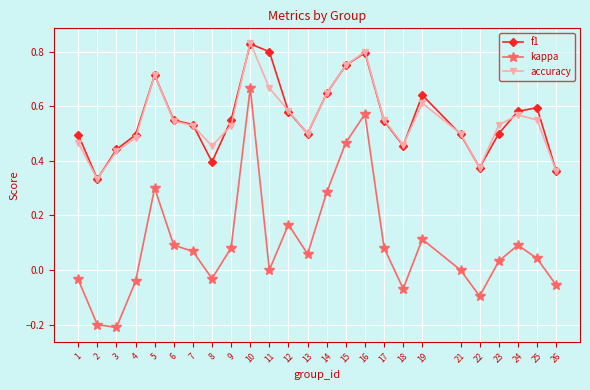

How many interior local valleys does the accuracy series have?

5